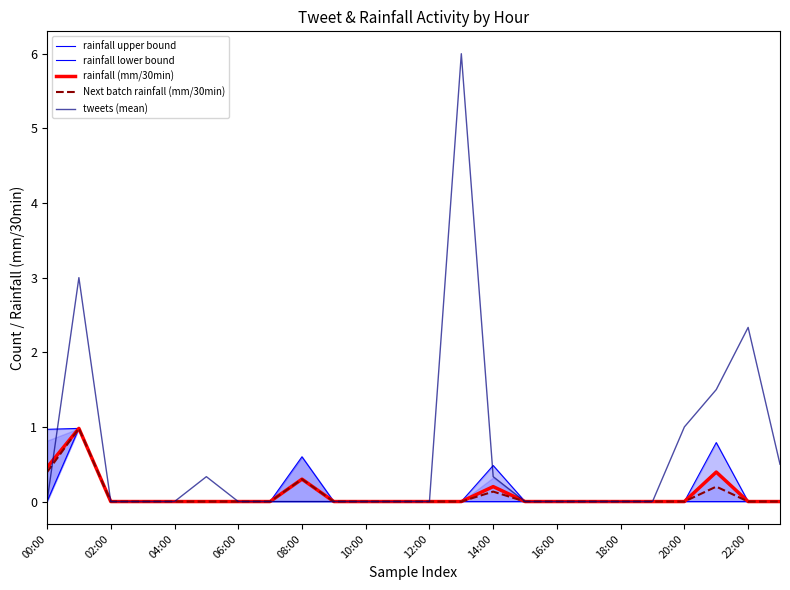

What is the difference between the second highest and second lowest values in the Next batch rainfall (mm/30min) series?

0.4